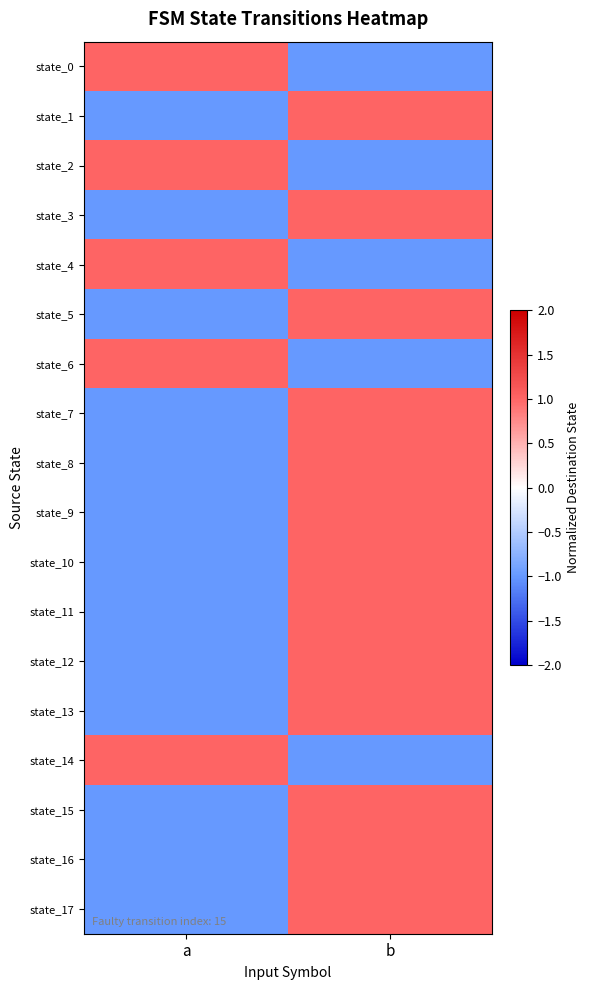

Reading left to right, list all the values displayed in this chart.

state_0: a=1	b=-1
state_1: a=-1	b=1
state_2: a=1	b=-1
state_3: a=-1	b=1
state_4: a=1	b=-1
state_5: a=-1	b=1
state_6: a=1	b=-1
state_7: a=-1	b=1
state_8: a=-1	b=1
state_9: a=-1	b=1
state_10: a=-1	b=1
state_11: a=-1	b=1
state_12: a=-1	b=1
state_13: a=-1	b=1
state_14: a=1	b=-1
state_15: a=-1	b=1
state_16: a=-1	b=1
state_17: a=-1	b=1